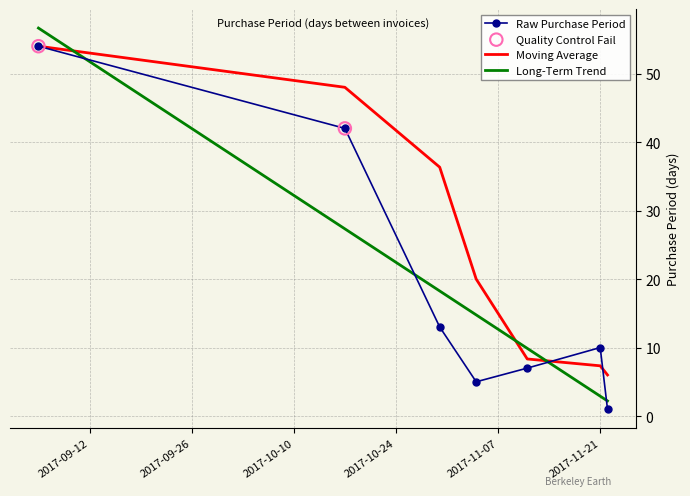

Which series has the widest spread of values?

Long-Term Trend